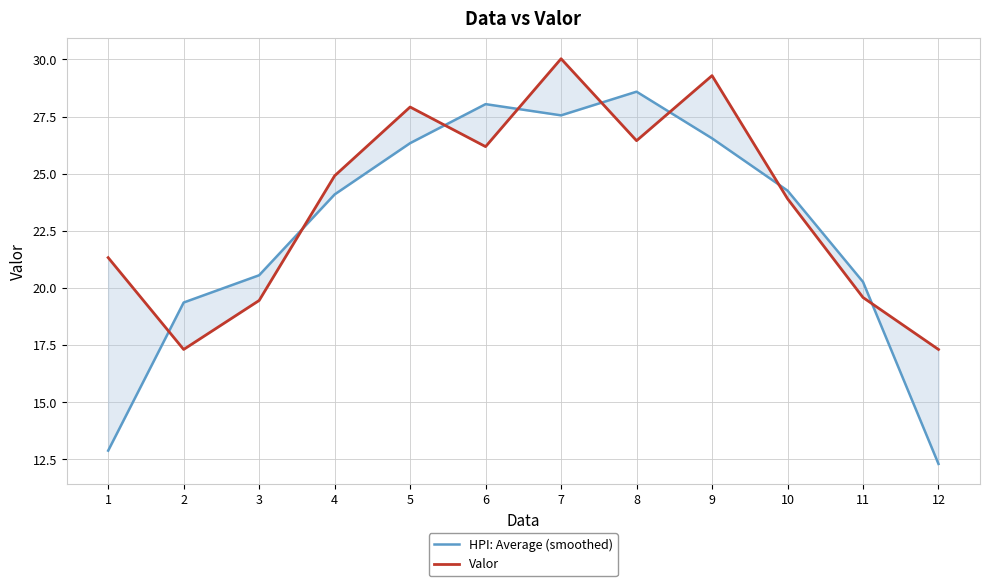

Which series has the largest total across all categories?

Valor